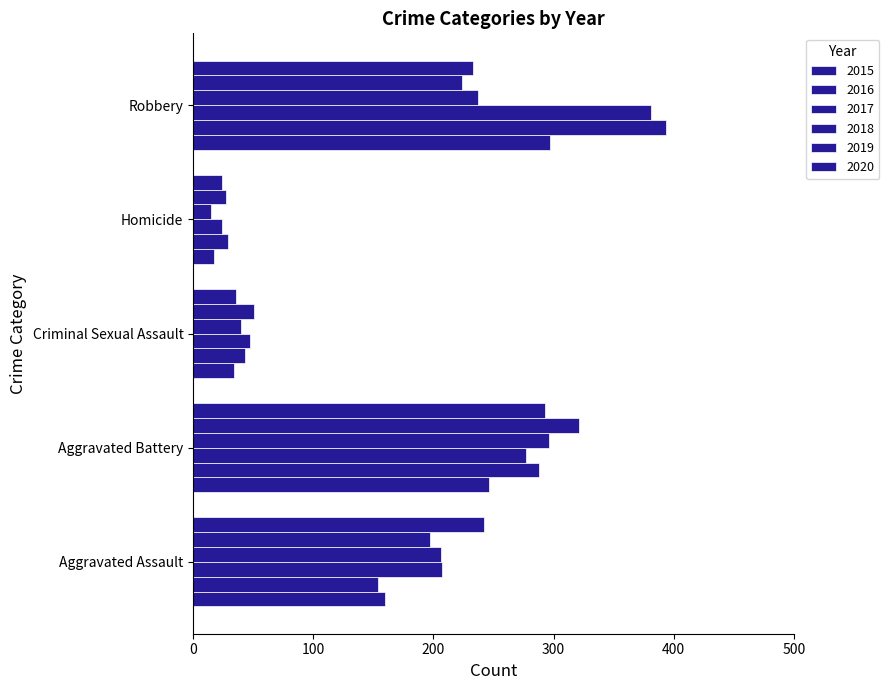

At which category is the sum across all series the highest?

Robbery